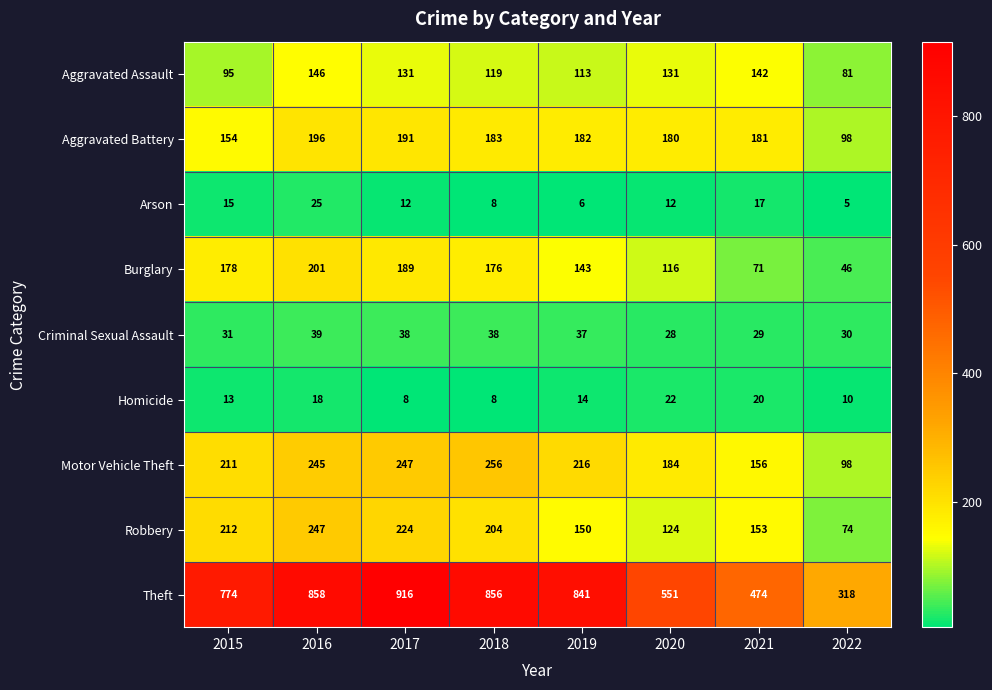

The Arson series shows 15 at 2015. True or false?

True